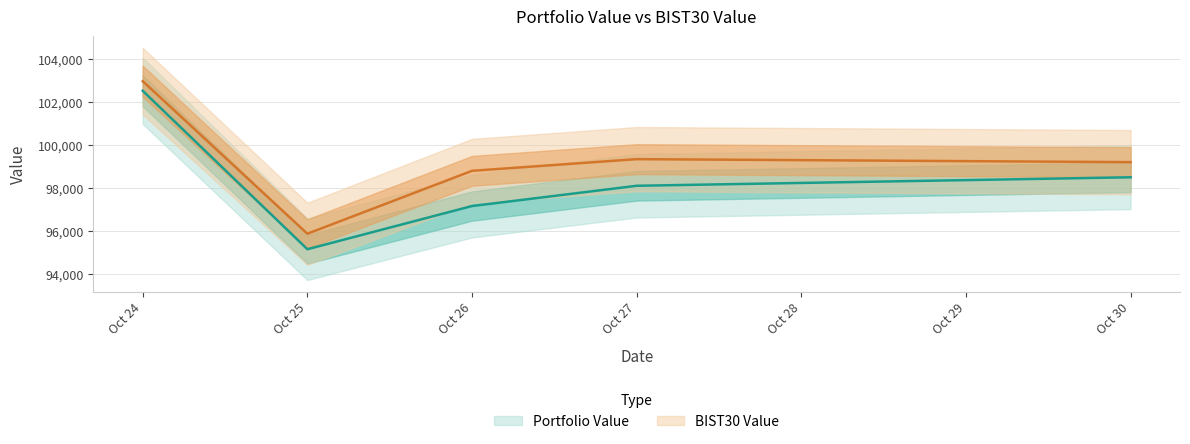

What is the maximum value for BIST30 Value?

102963.4